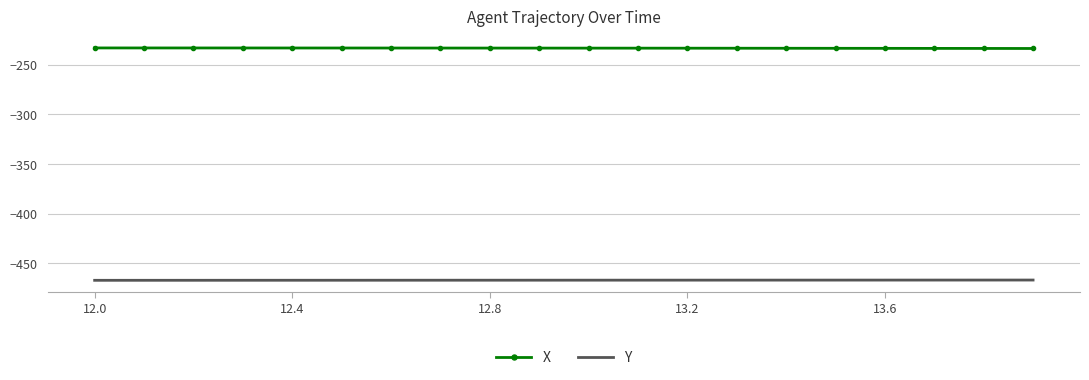

What is the maximum value shown in the chart?

-233.1